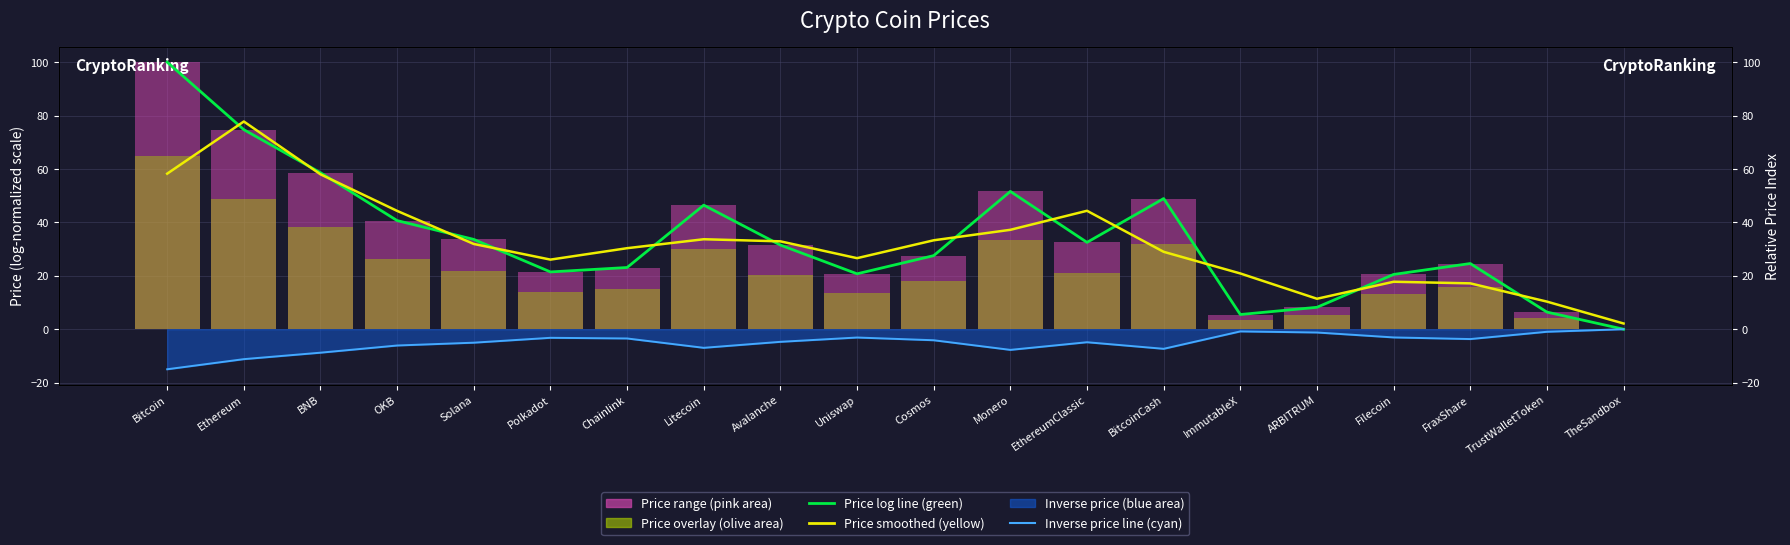

Are the bars horizontal?

No